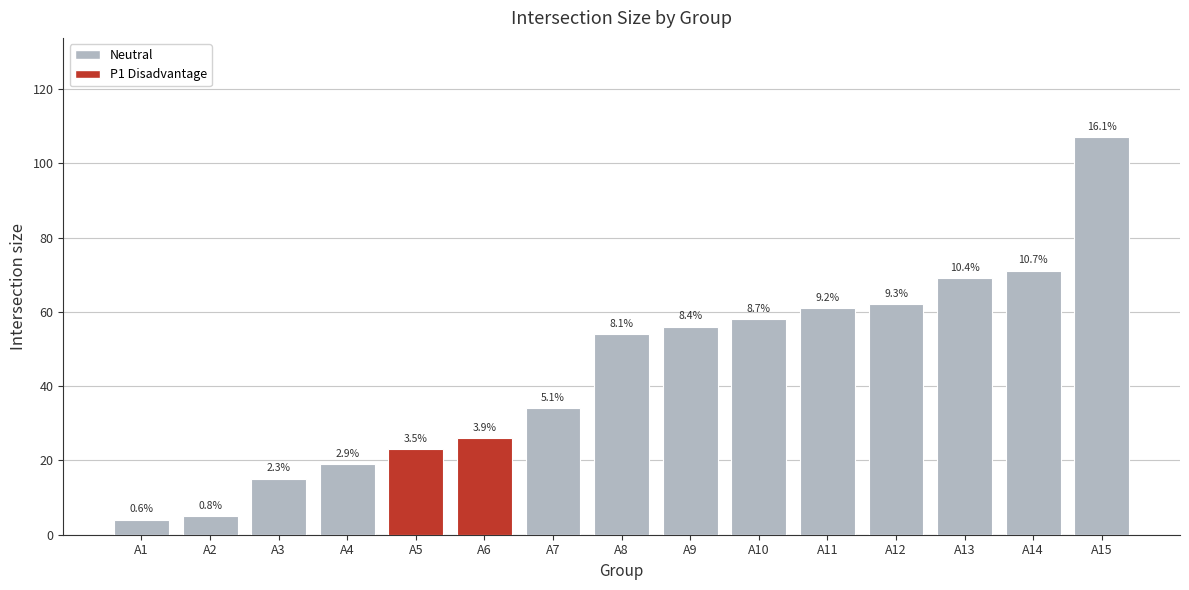

How many bars are there in total?

15